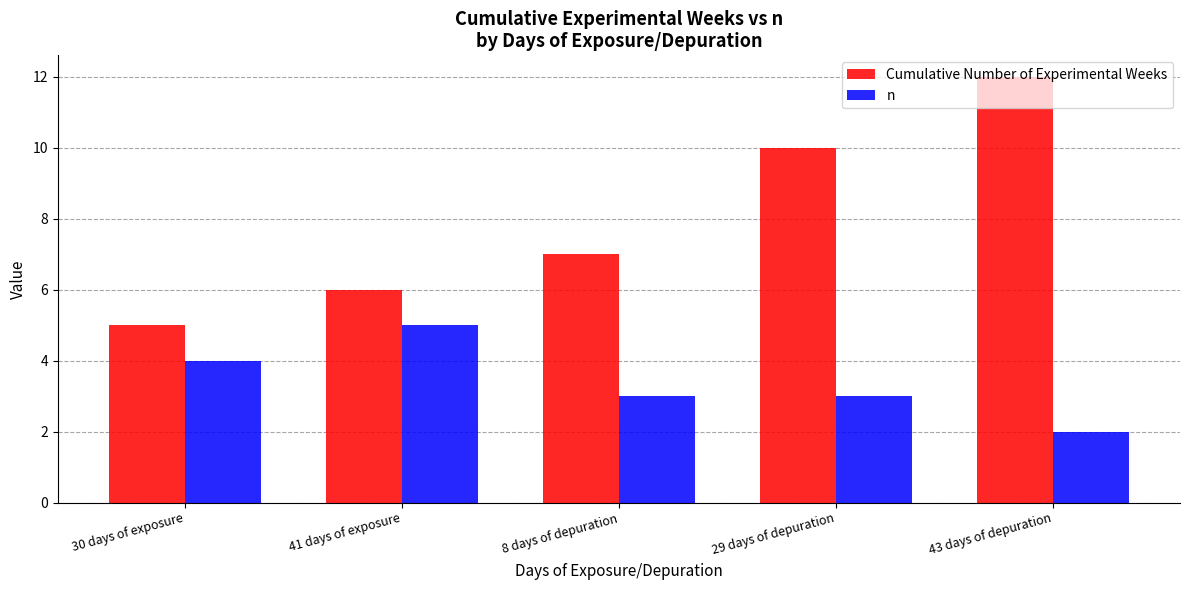

What is the label of the 4th bar from the left?

29 days of depuration